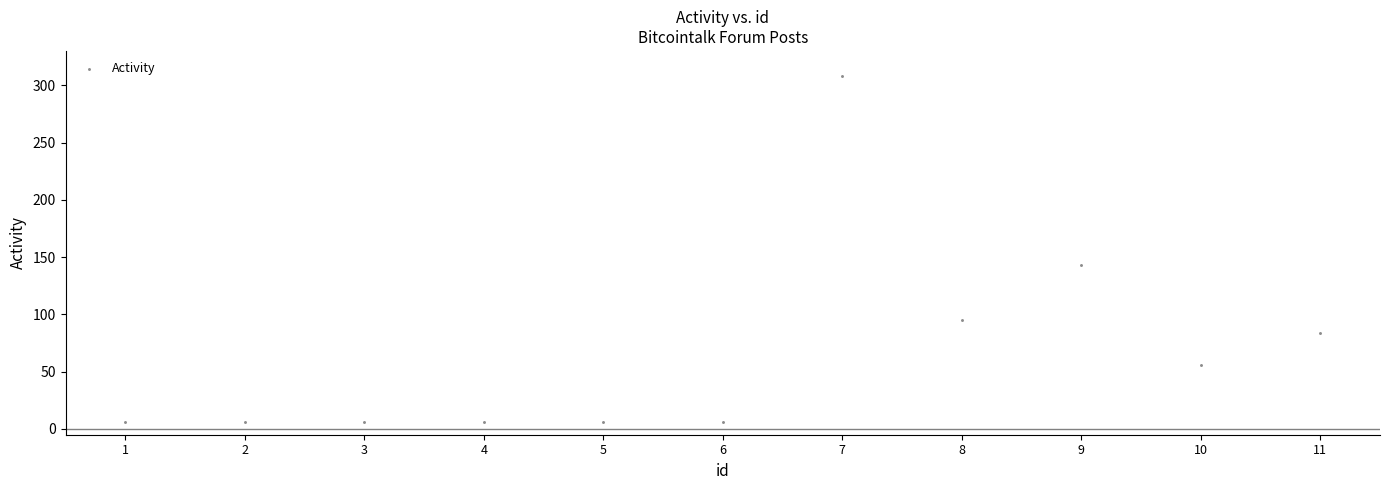

What Y value in the scatter plot is closest to 157?

143